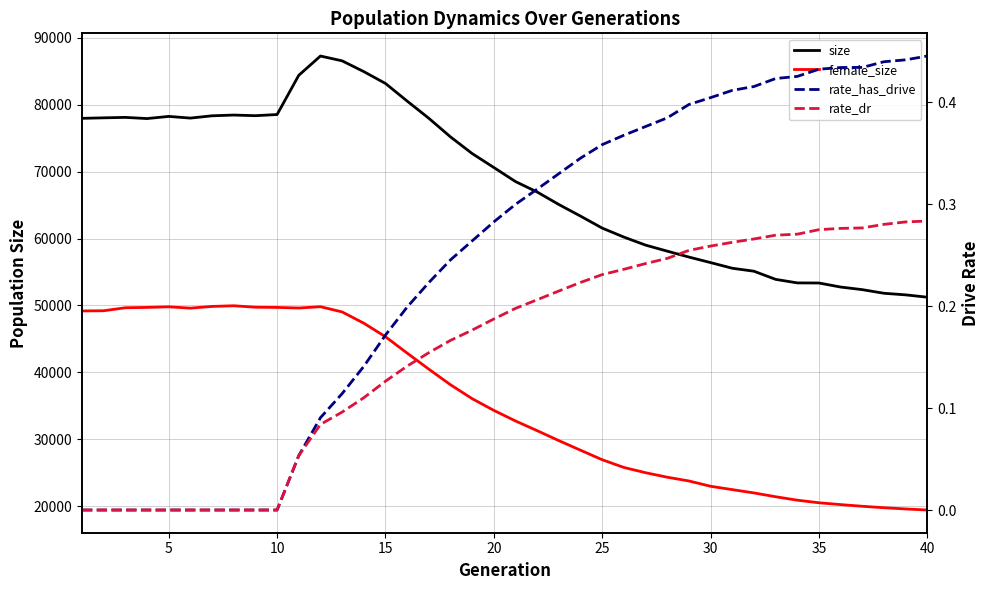

Which series has the largest total across all categories?

size